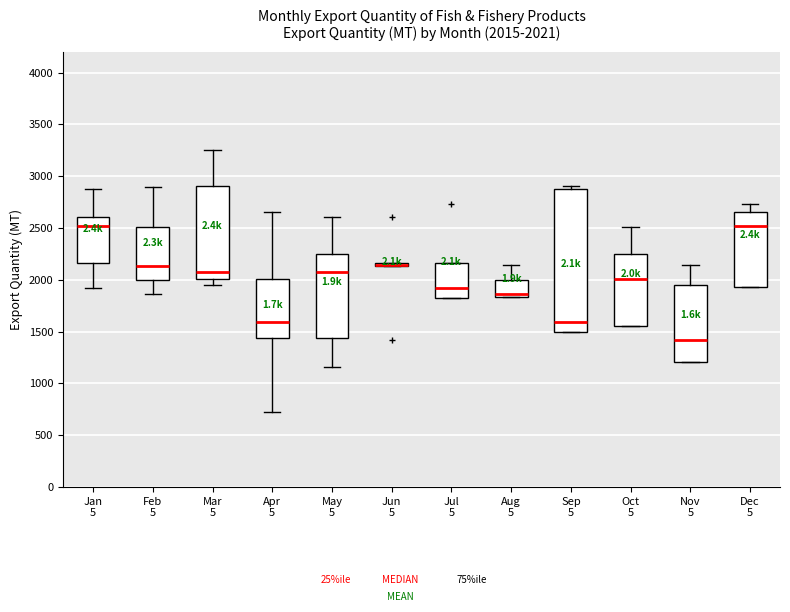

Which box is the tallest, from its lower edge to its upper edge?

Sep 5